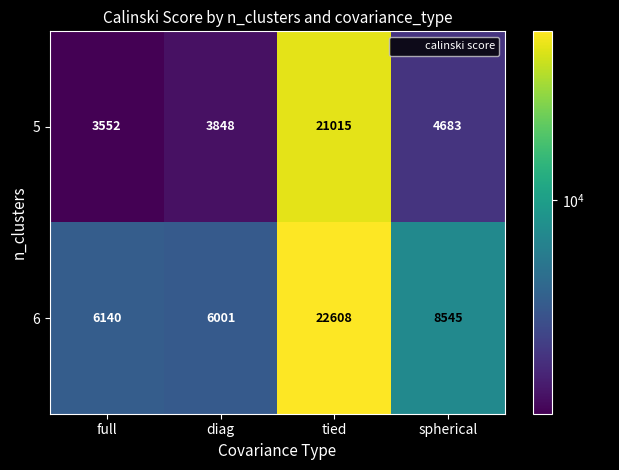

Is it true that 6 equals 2716 at spherical?

False